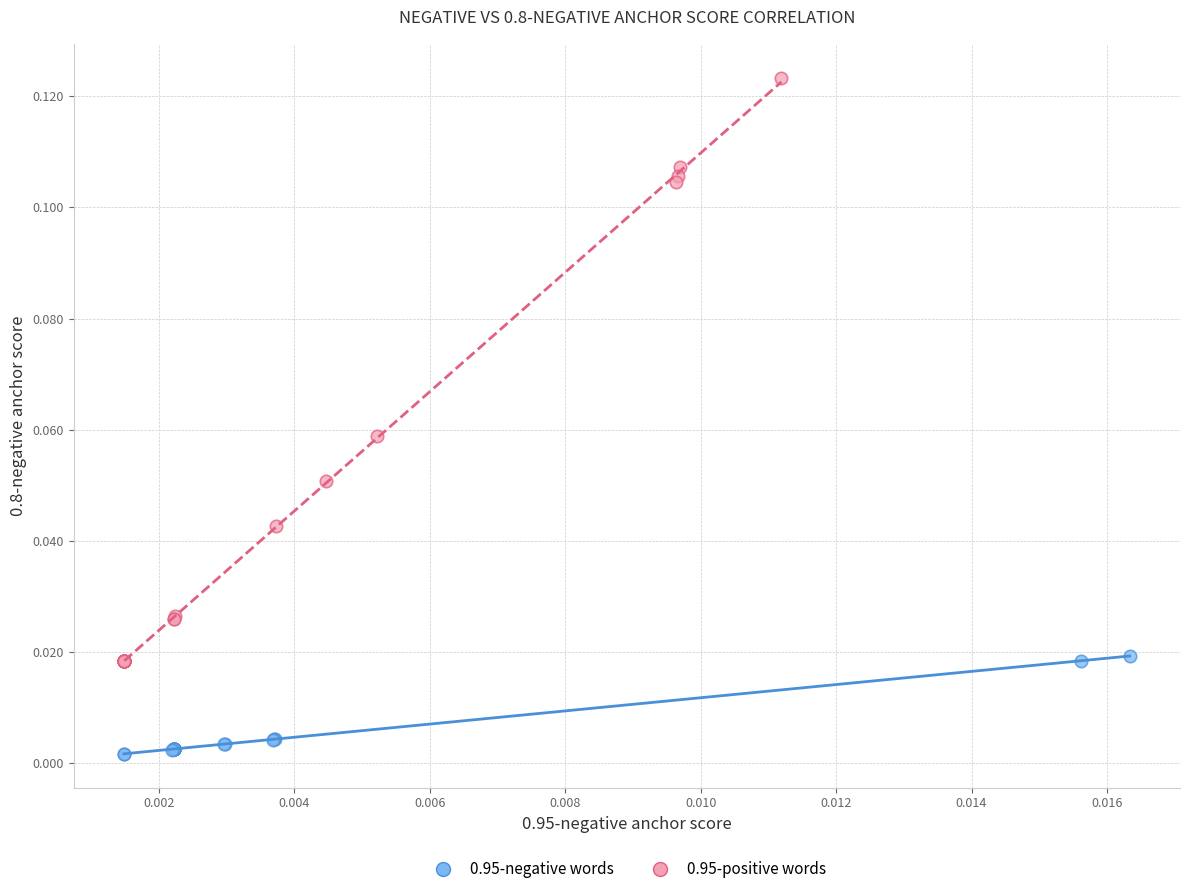

What are all the series names shown in the legend?

0.95-negative words, 0.95-positive words